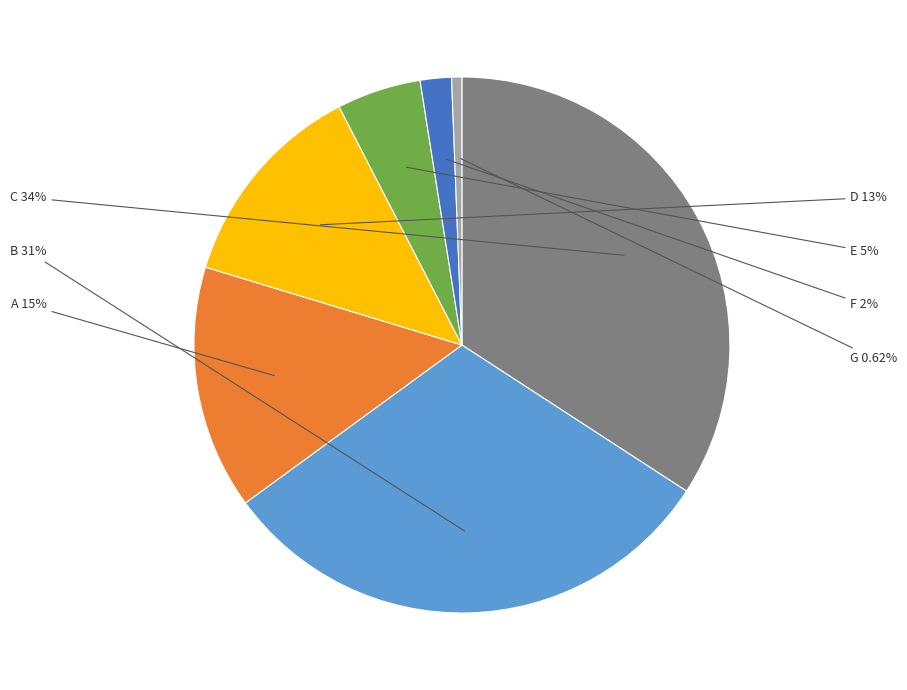

Count the number of slices in the pie.

7